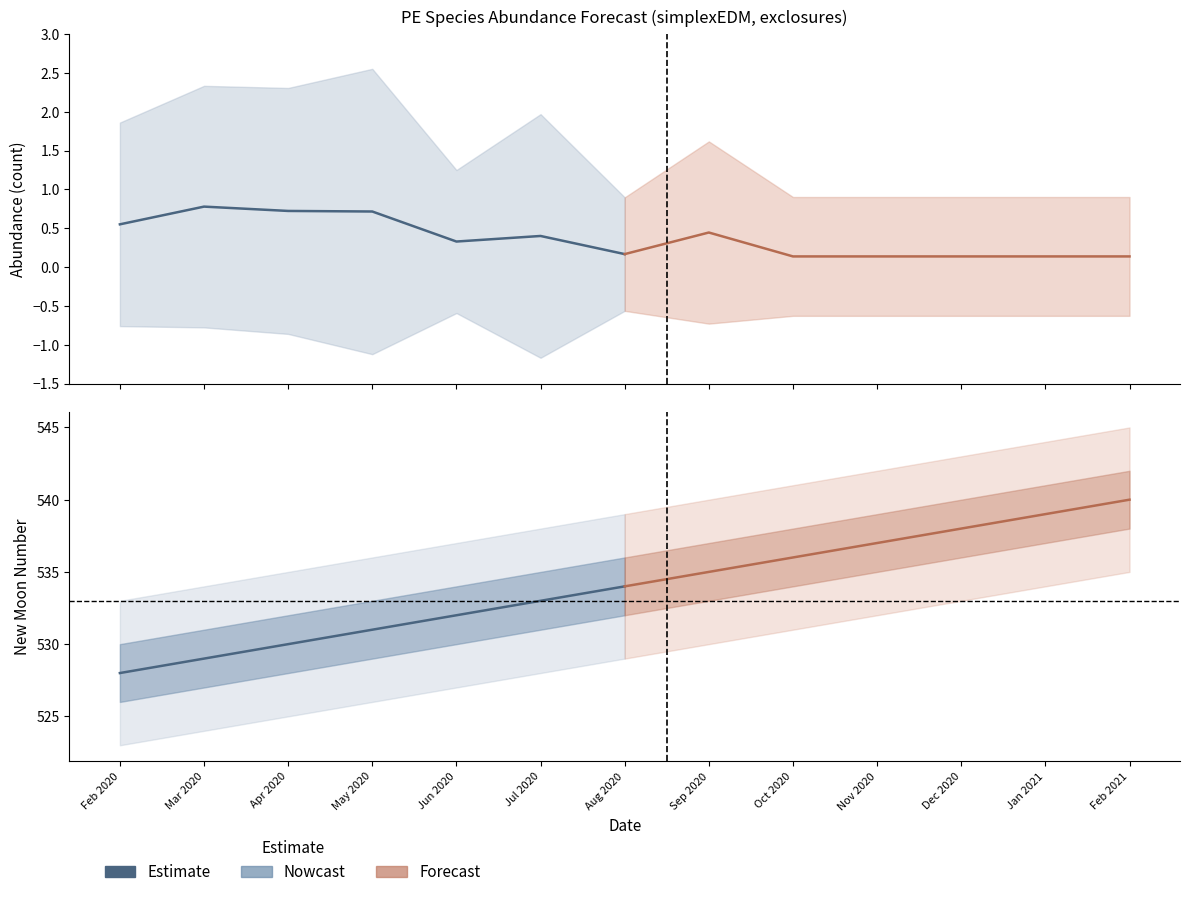

True or false: upper_pi and lower_pi intersect in this chart.

False